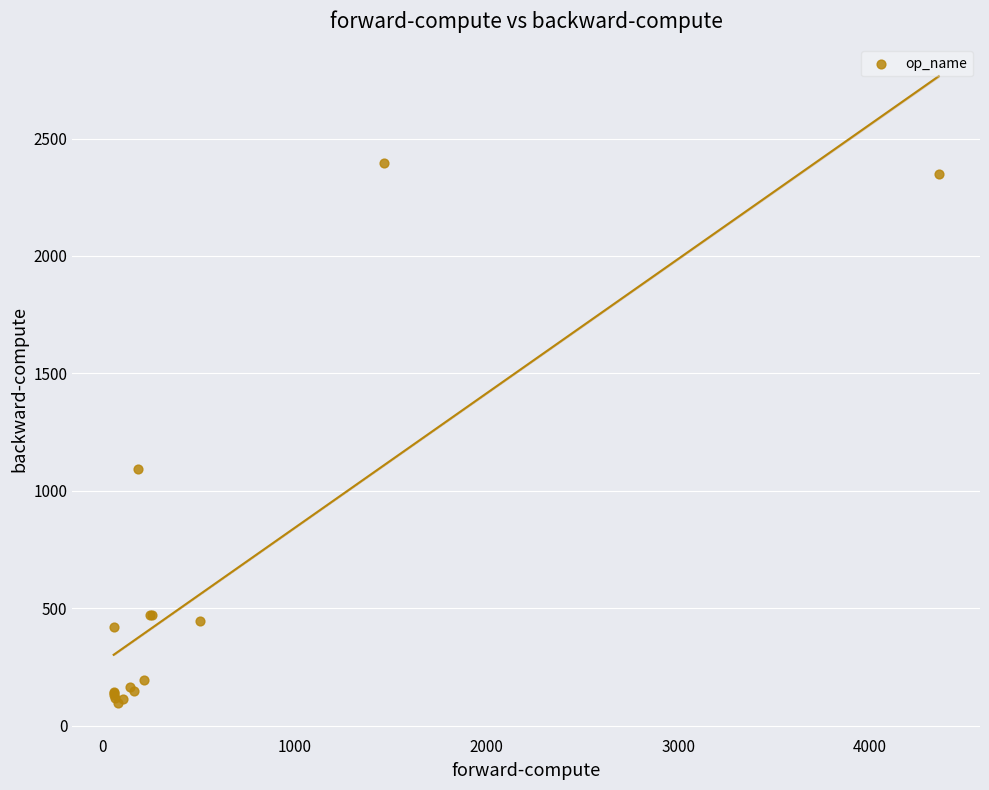

What Y value in the scatter plot is closest to 1244?

1094.5